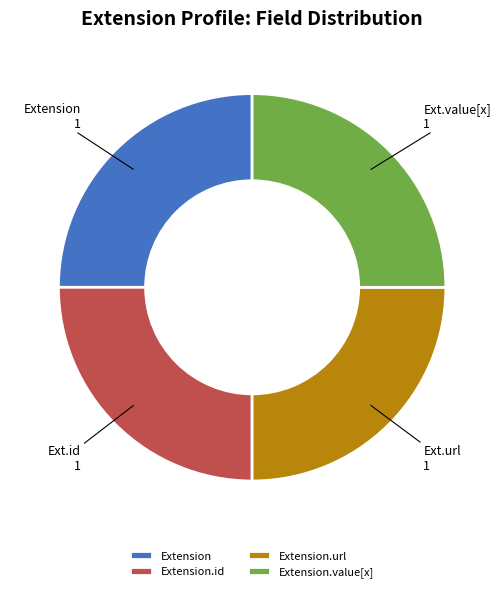

How many segments does this pie chart have?

4